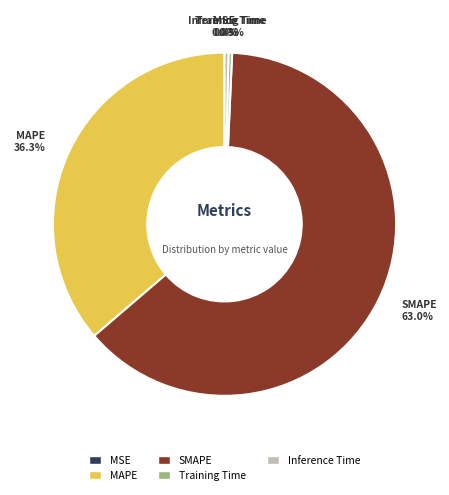

Is it true that SMAPE is 57% of the pie?

False